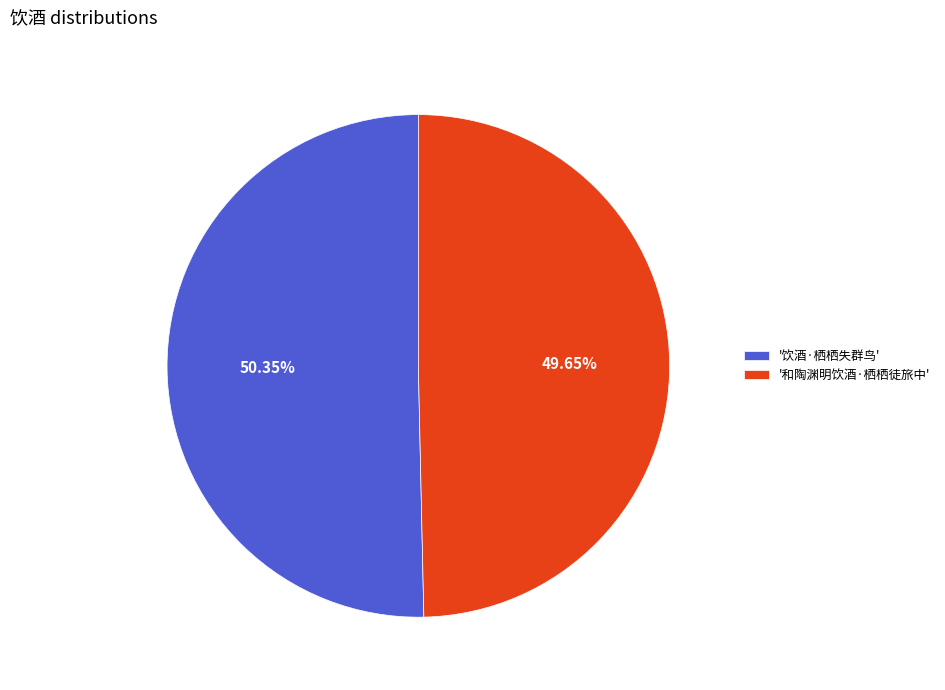

To the nearest percent, what is the average slice percentage?

50%